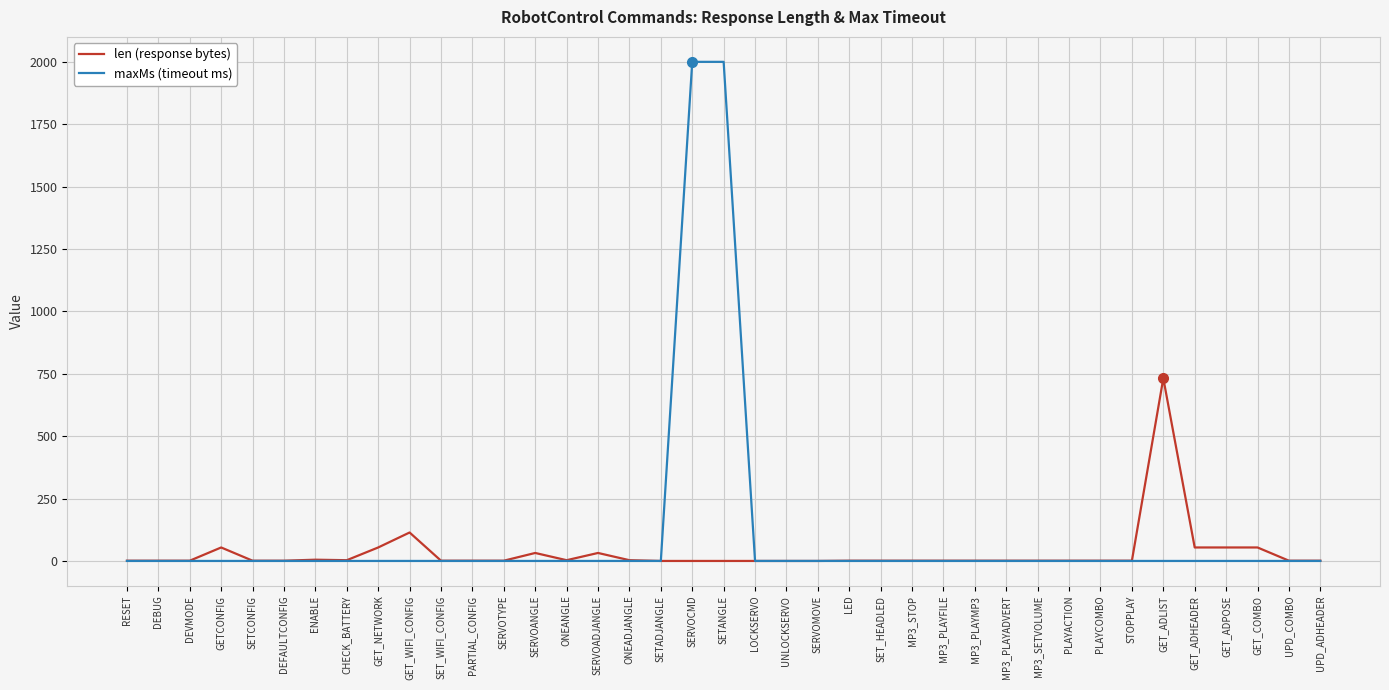

True or false: maxMs (timeout ms) has a value of 1003 at GET_NETWORK.

False